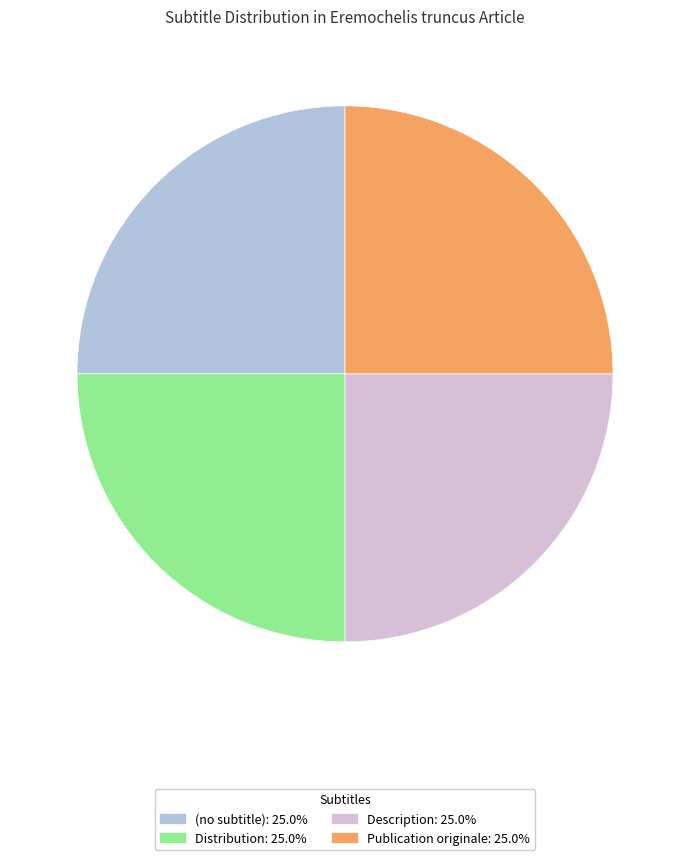

How many slices are in this pie chart?

4